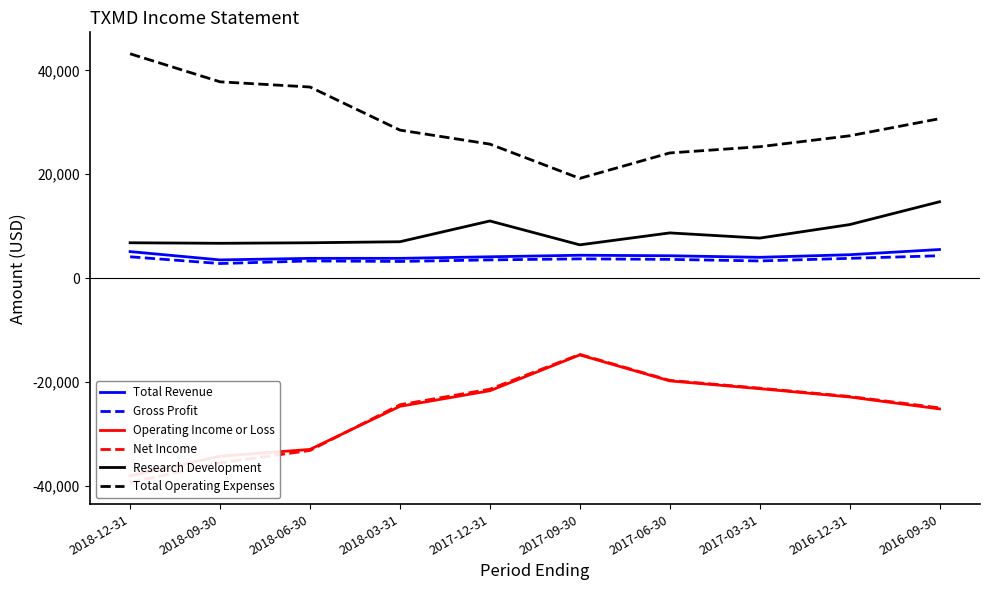

True or false: Research Development and Gross Profit cross at least once.

False